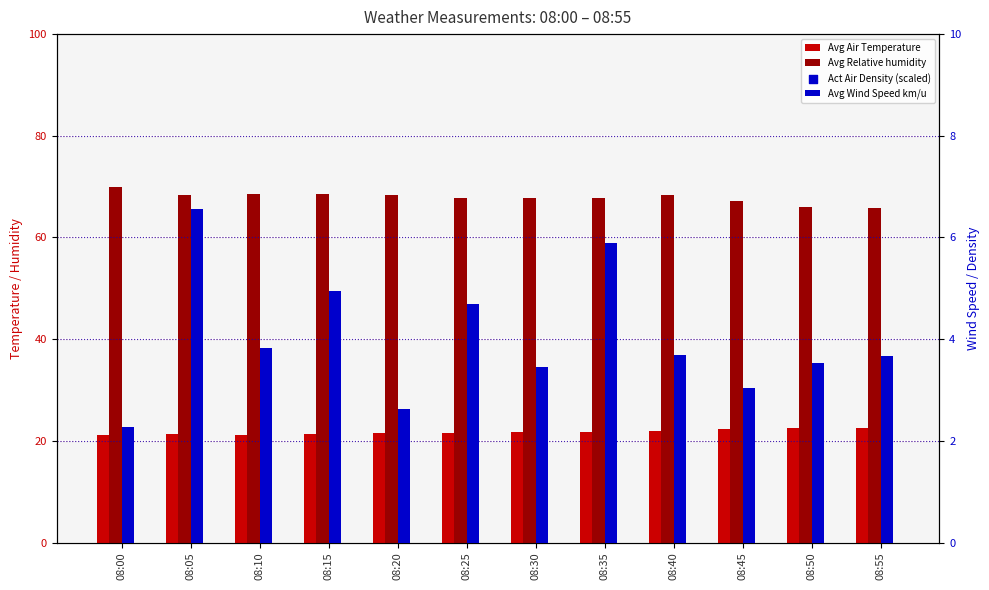

Which series contains the lowest Y value?

Avg Wind Speed km/u